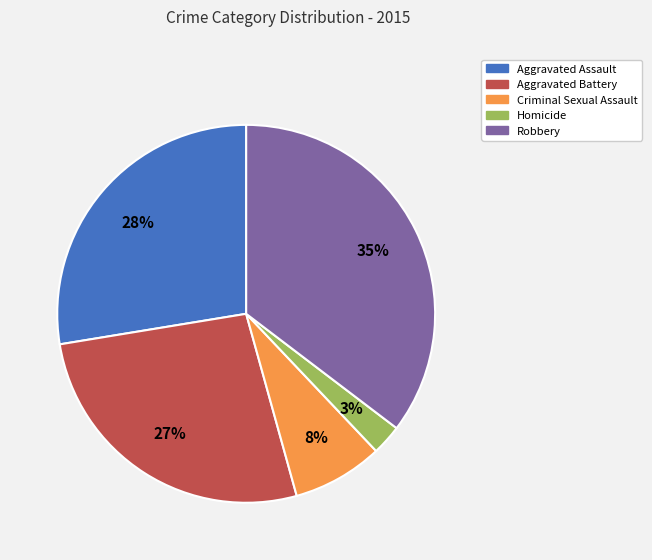

Does Aggravated Assault represent more than half of the total?

No